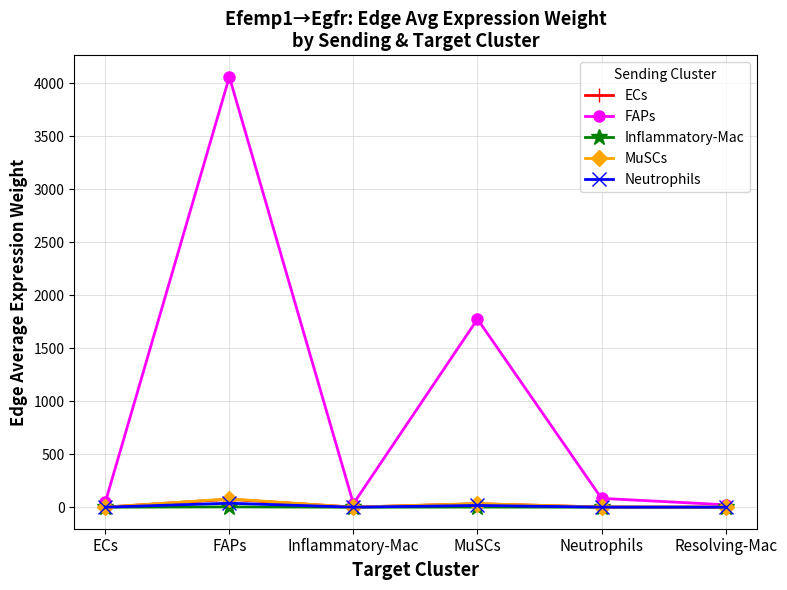

At which label is FAPs closest to 2042?

MuSCs